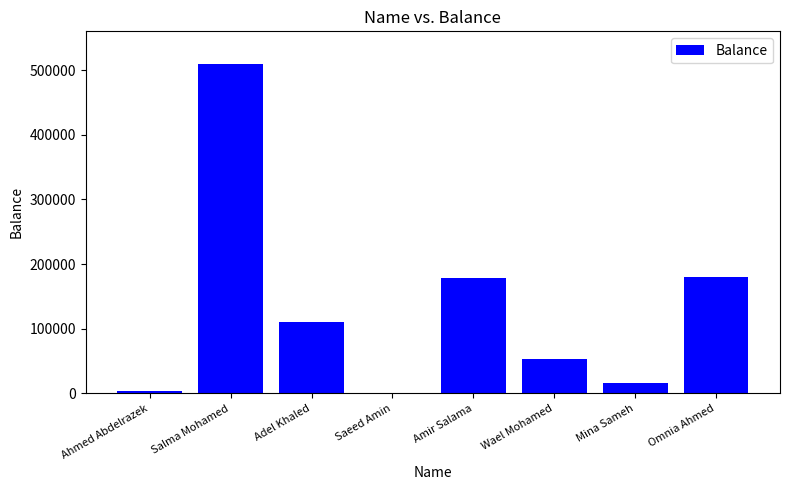

Is it true that the value at Adel Khaled is 111000?

True